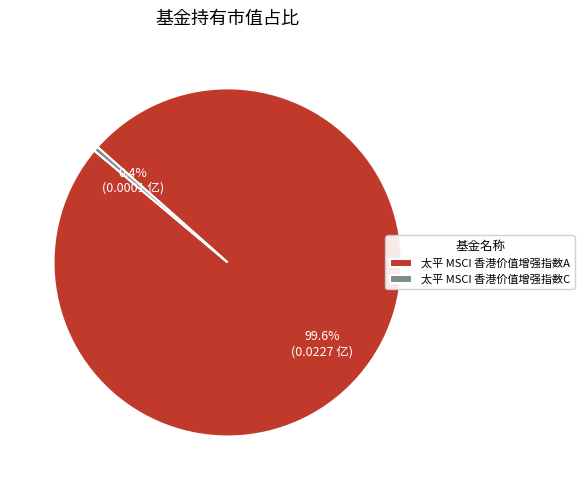

What is the smallest slice in the pie chart?

太平 MSCI 香港价值增强指数C